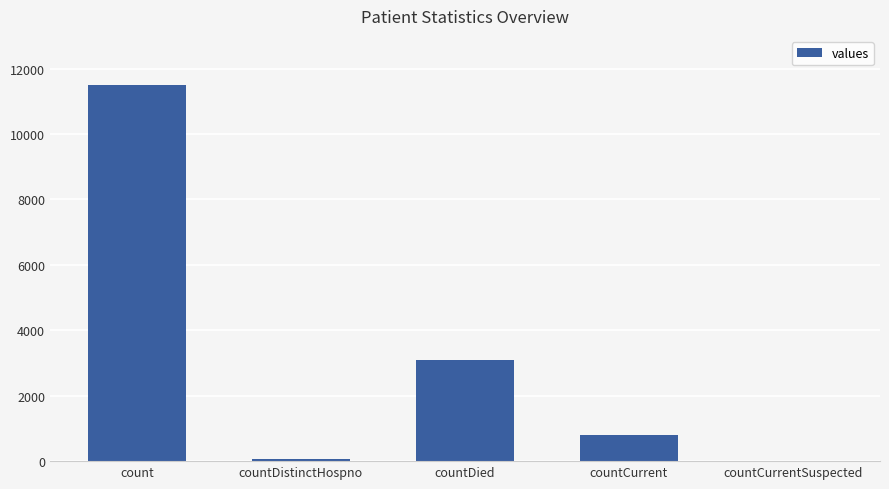

What is the sum of the values at count and countCurrent?

12324